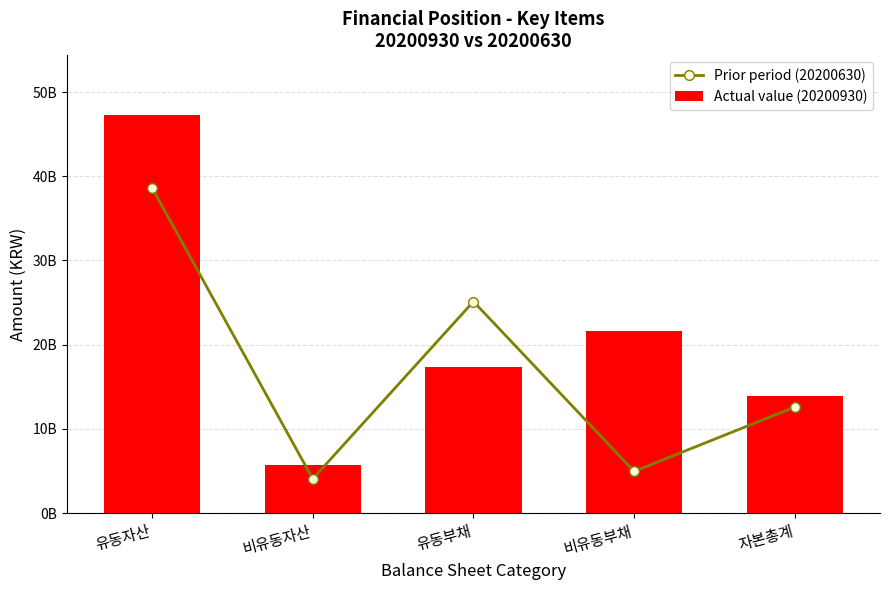

Reading right to left, list all the values displayed in this chart.

Prior period (20200630): 자본총계=12601590528	비유동부채=4964793325	유동부채=25127521615	비유동자산=4077335503	유동자산=38616569965
Actual value (20200930): 자본총계=13938288756	비유동부채=21652753123	유동부채=17367738859	비유동자산=5695415962	유동자산=47263364776